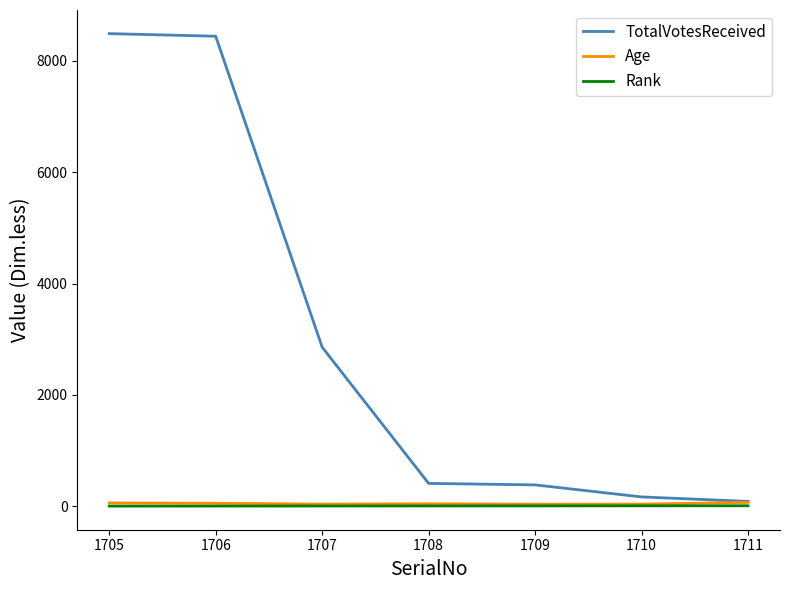

At how many categories does at least one series exceed 2352?

3